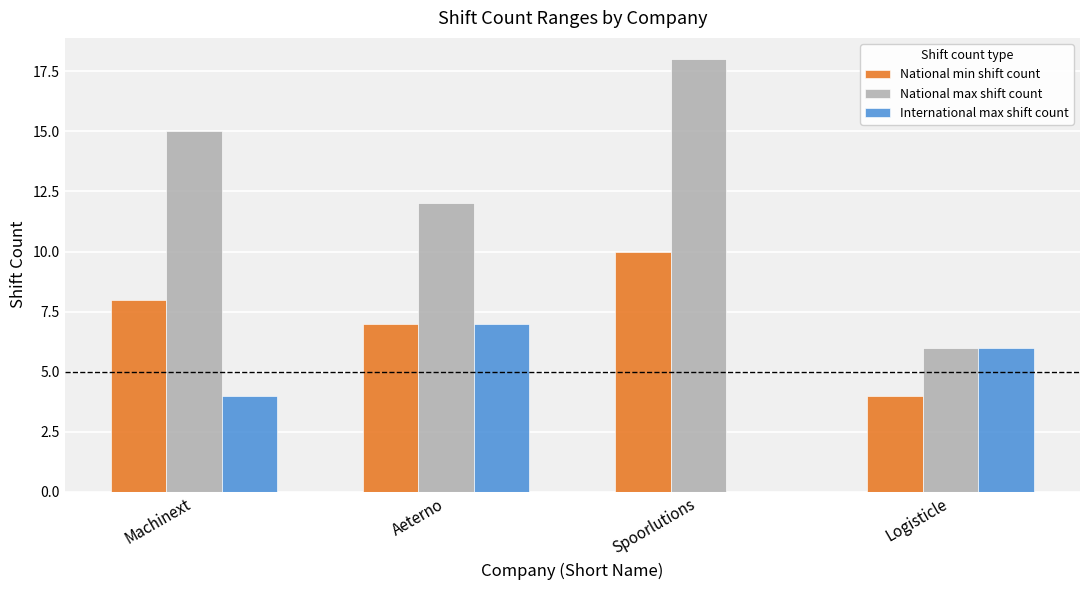

How many distinct data groups are displayed?

3